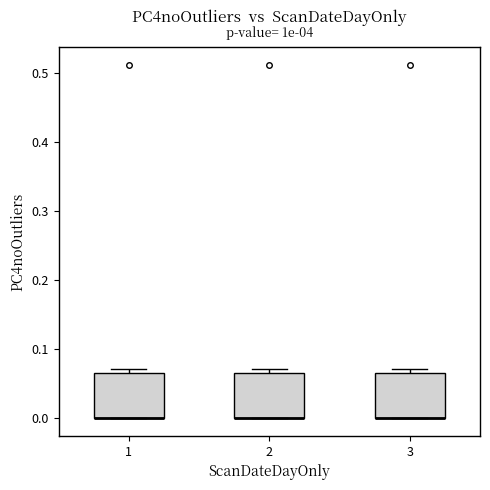

Where is the upper edge of the box at x = 2 on the y-axis? The values are not printed on the chart, so give them approximately, as read against the axis.

0.06